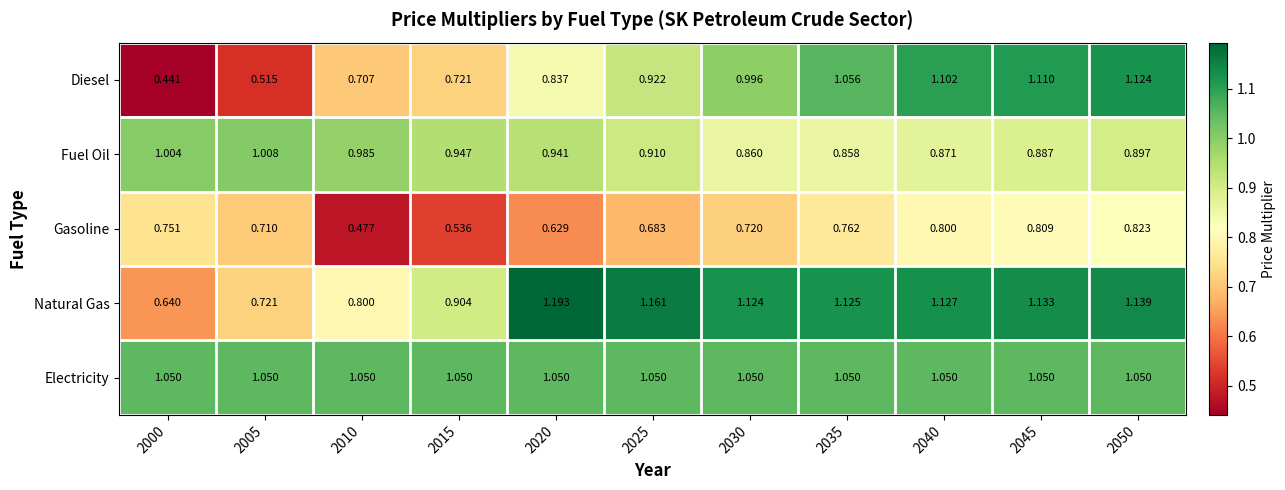

Which series changed the most between 2000 and 2015?

Diesel